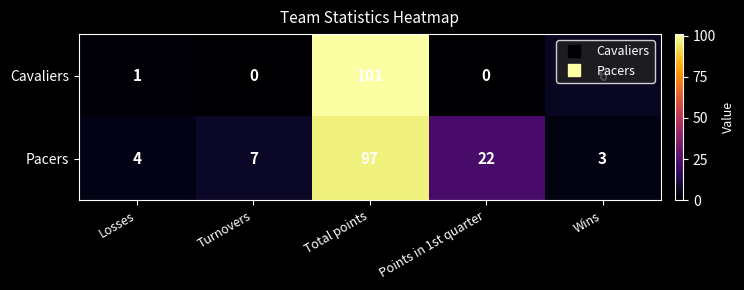

At which category is the sum across all series the highest?

Total points